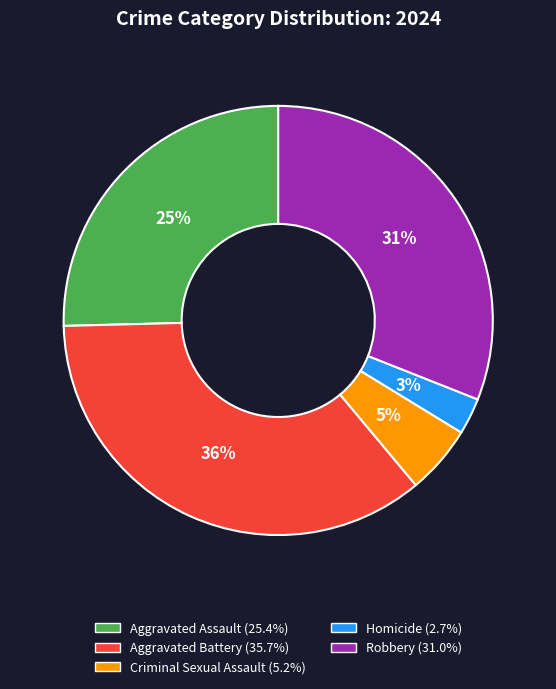

Is the sum of Robbery and Criminal Sexual Assault greater than half?

No